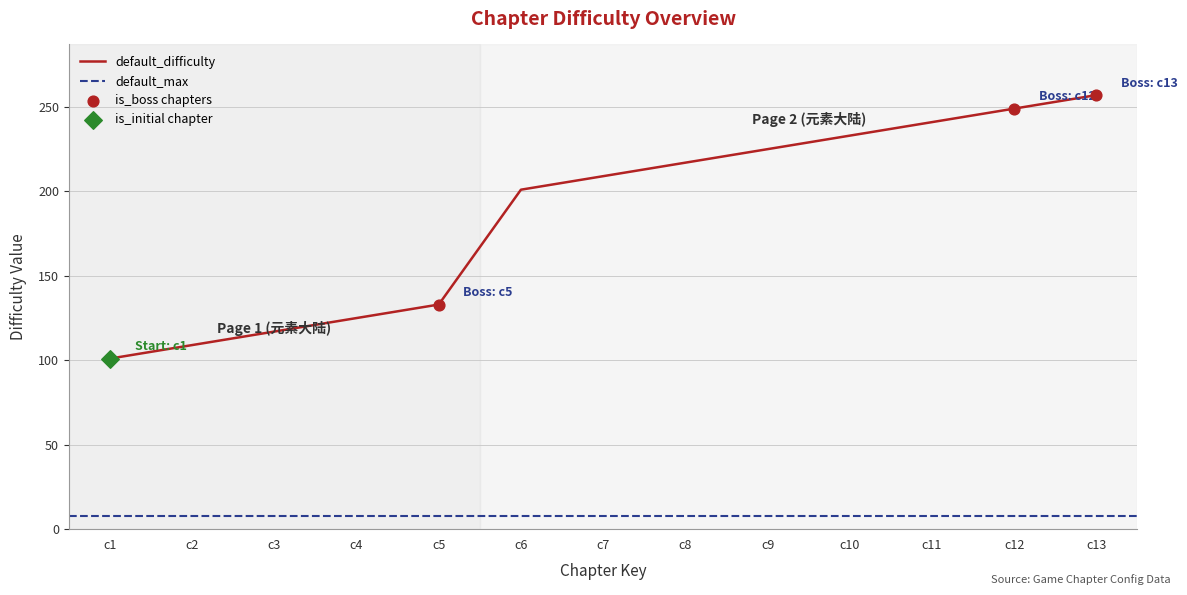

Which has a higher value, c4 or c8?

c8